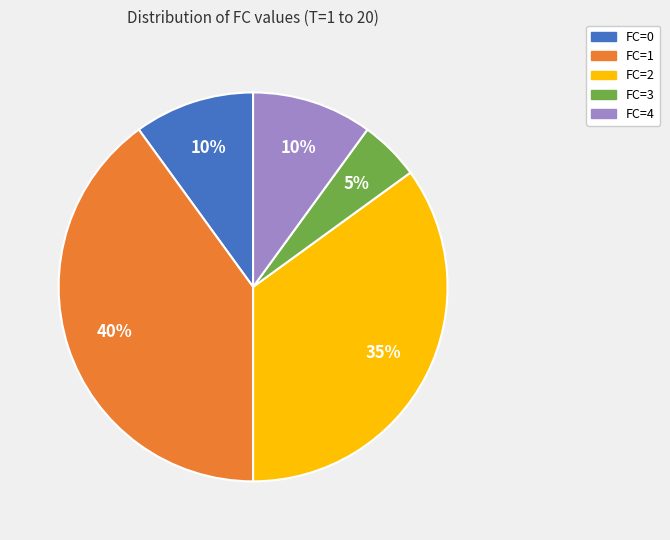

Which category has the biggest portion of the pie?

FC=1